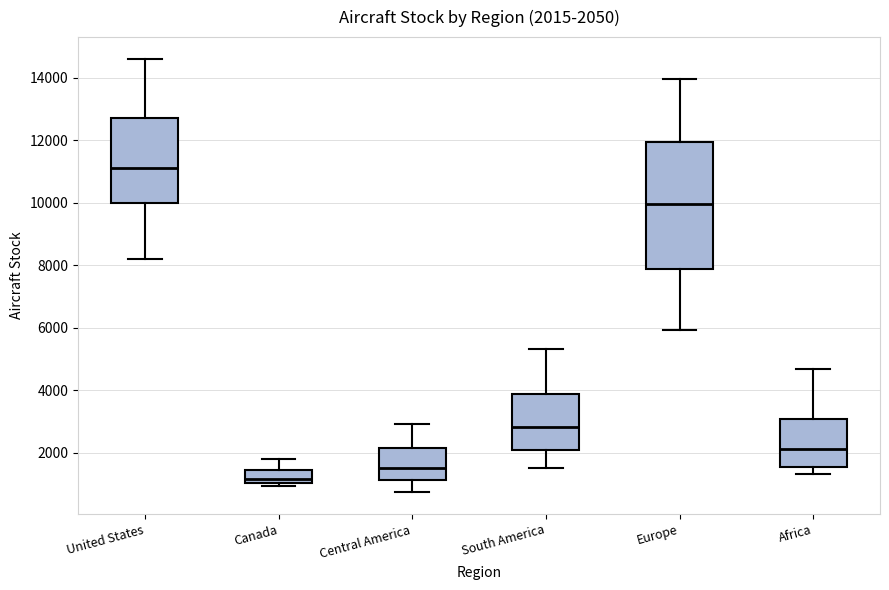

Which box's median line is the lowest?

Canada